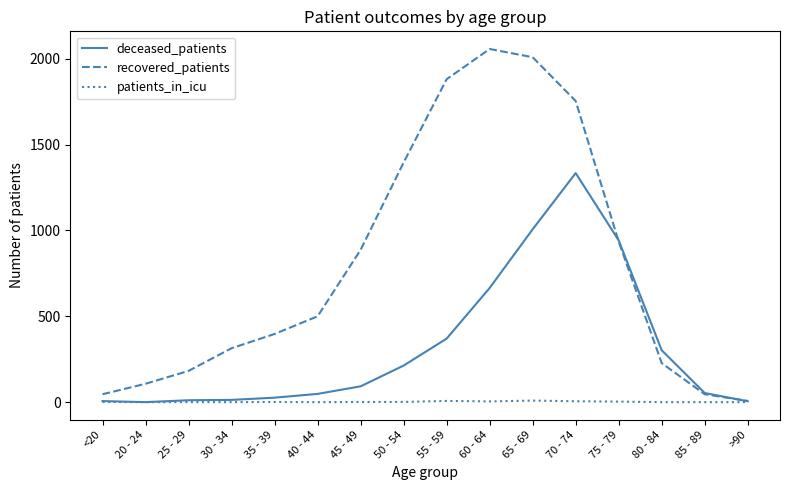

What is the total value across all series at 30 - 34?

327